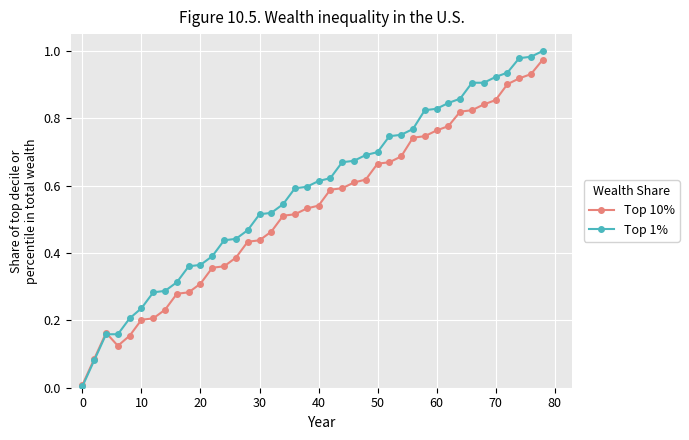

Which series has the largest total across all categories?

Top 1%